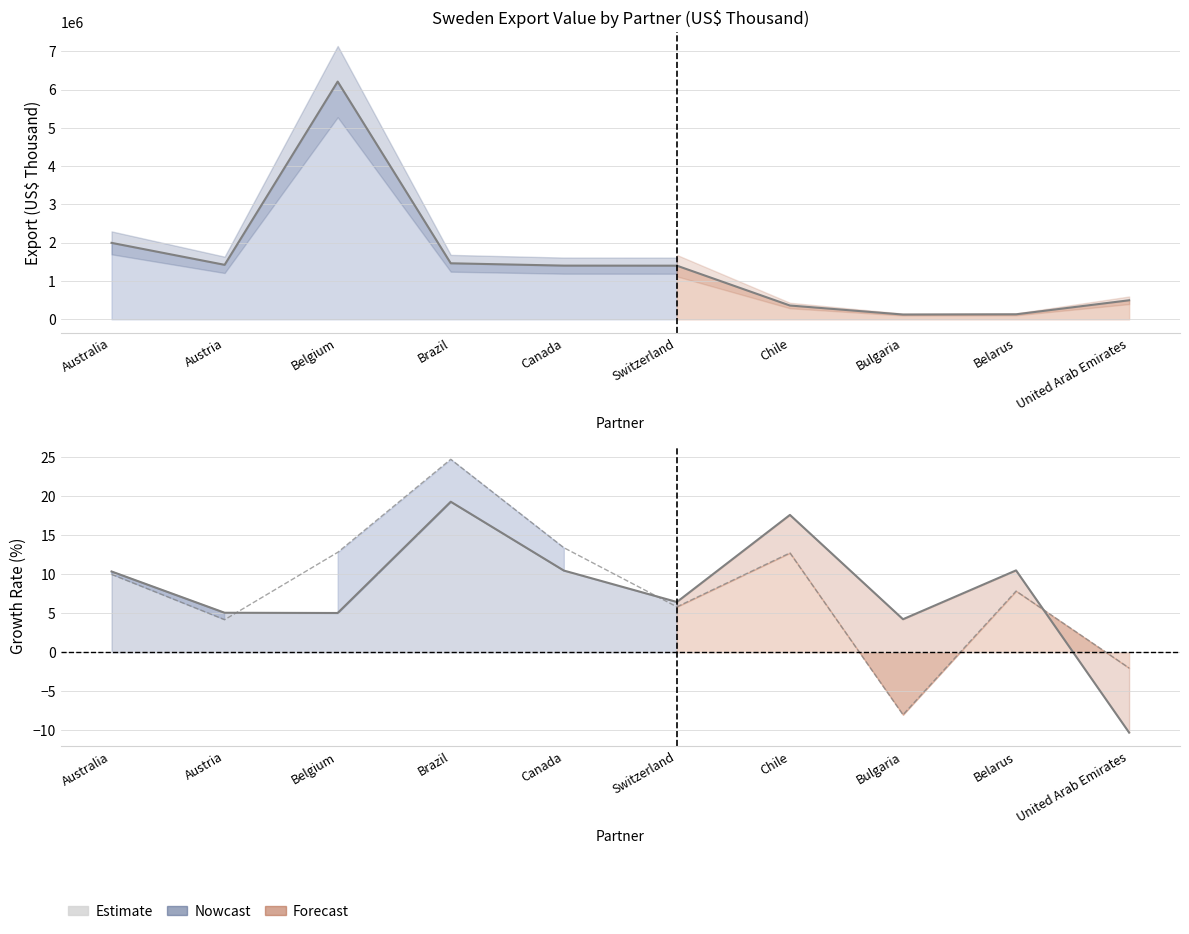

Between Canada and Australia, which is larger?

Canada